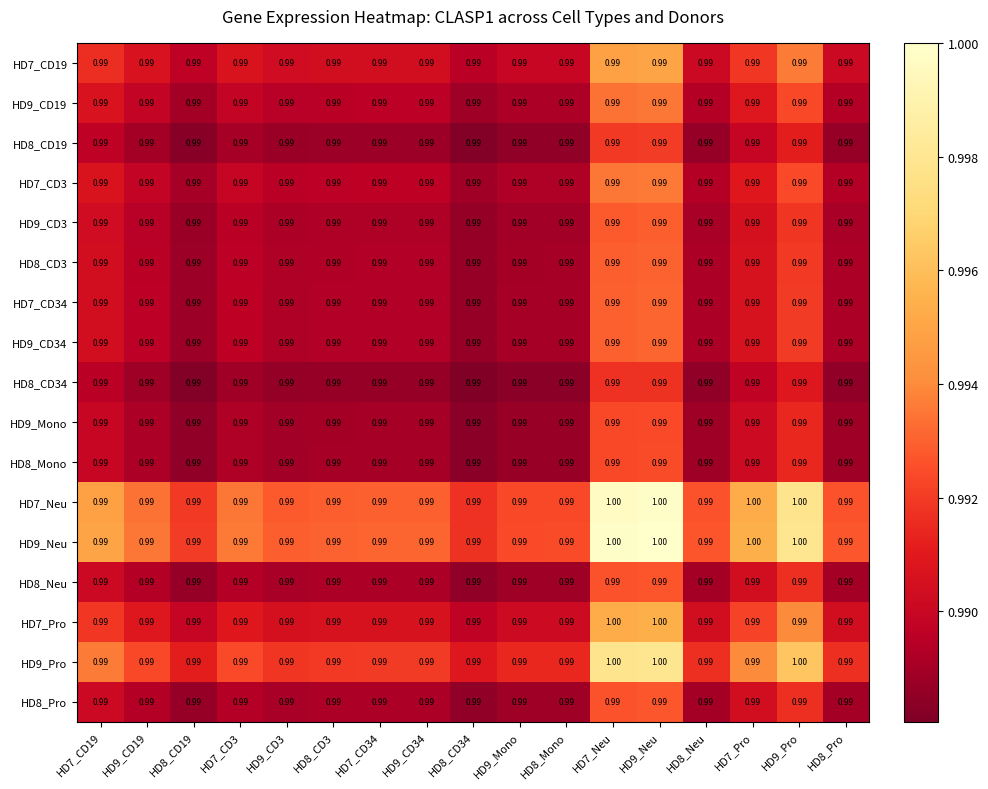

At how many categories does at least one series exceed 0?

17